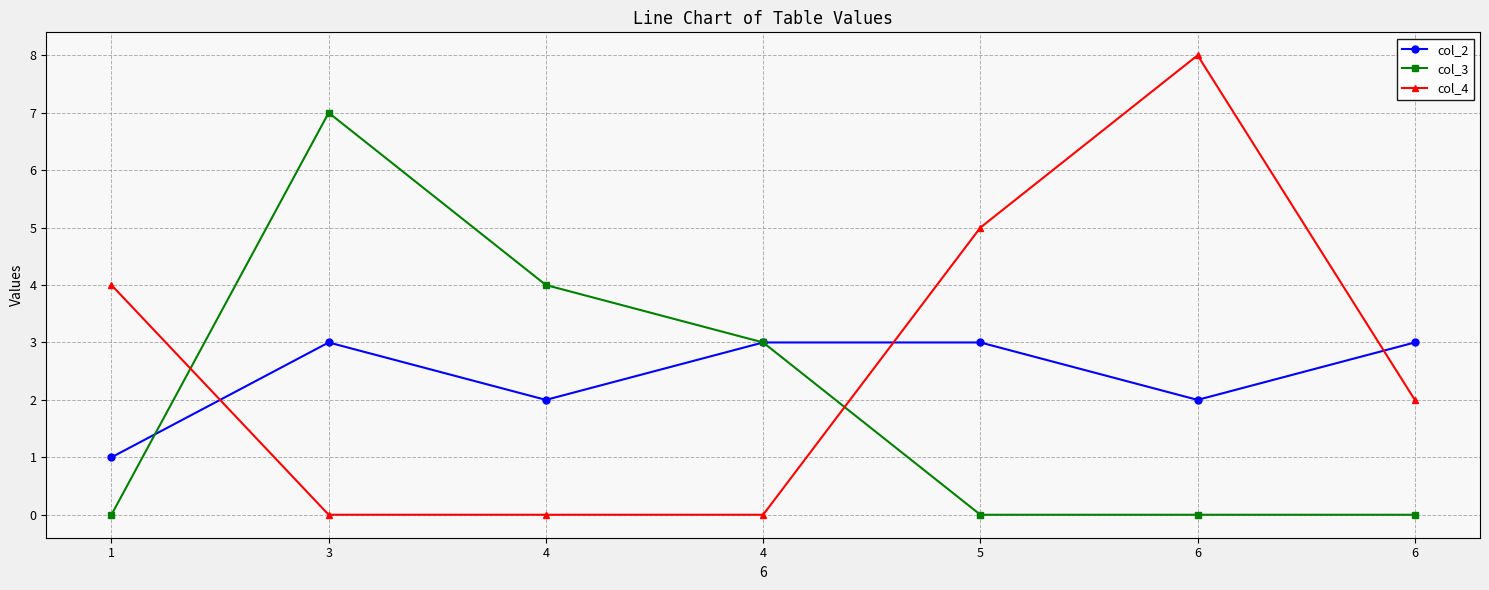

Which series has the largest range (max minus min)?

col_4